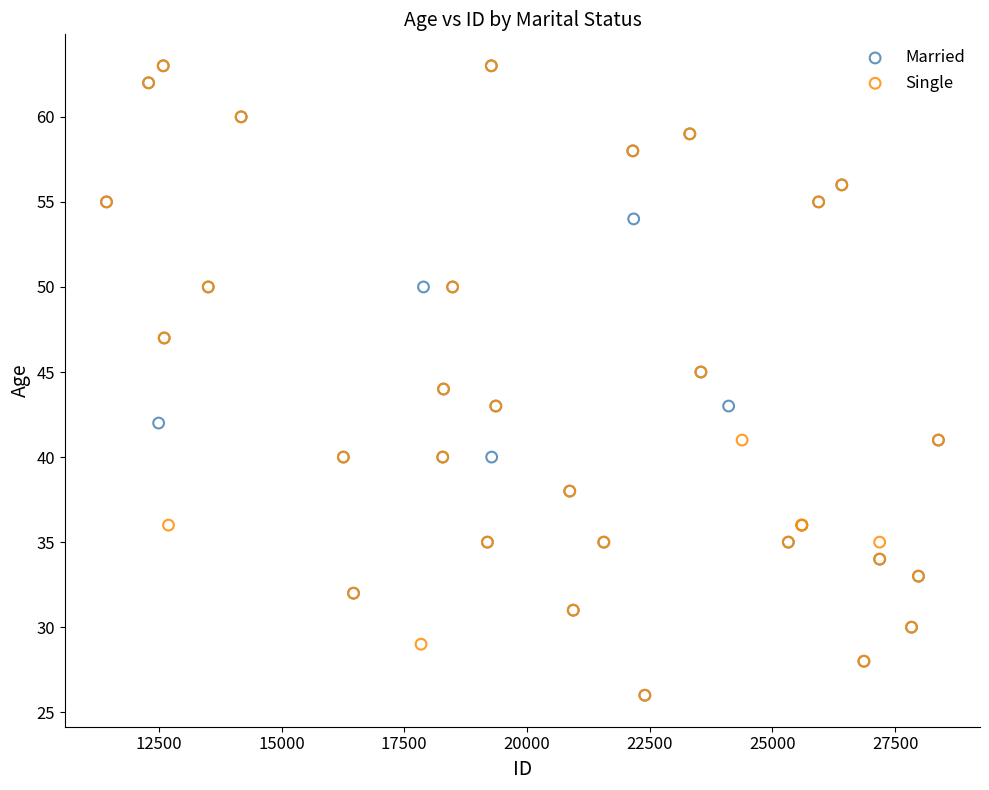

What are all the series names shown in the legend?

Married, Single